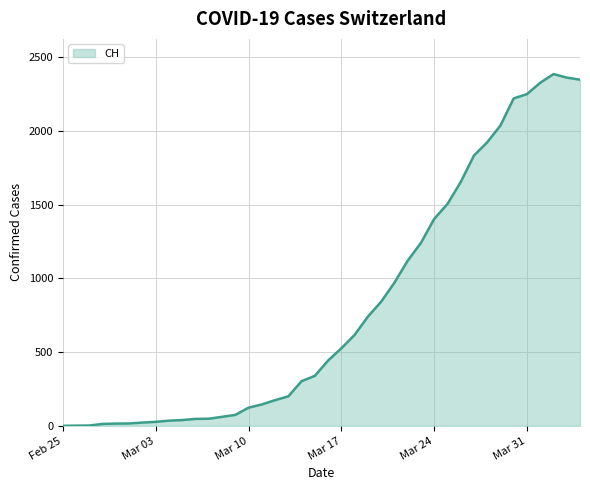

What is the difference between the maximum and minimum values?

2387